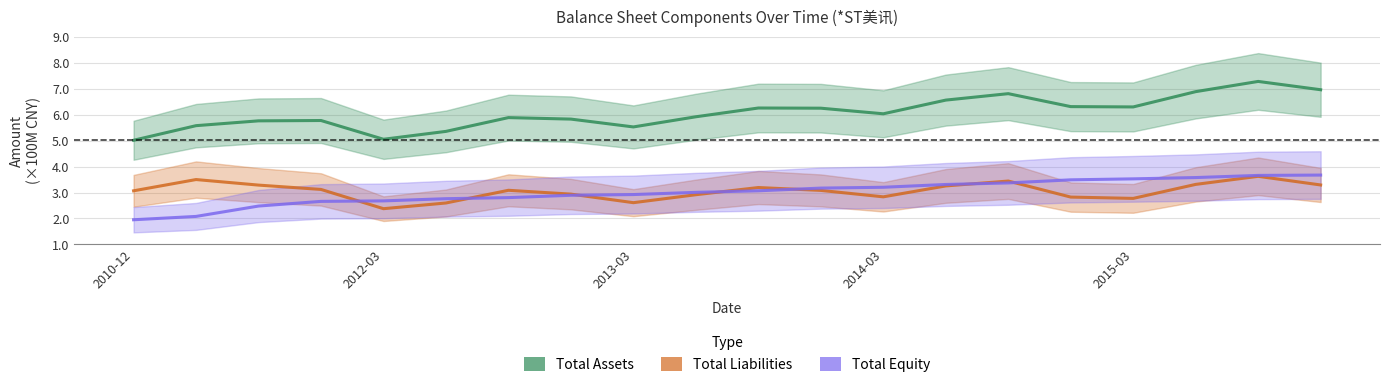

True or false: Total Assets has a value of 10.7 at 14.

False